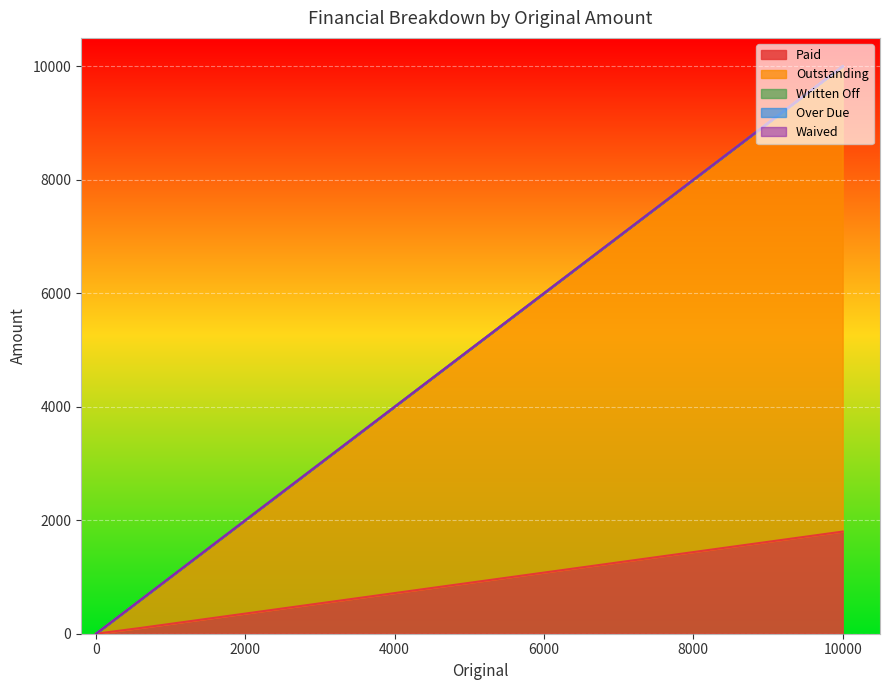

Rank the series by their maximum value, from highest to lowest.

Outstanding, Paid, Written Off, Over Due, Waived